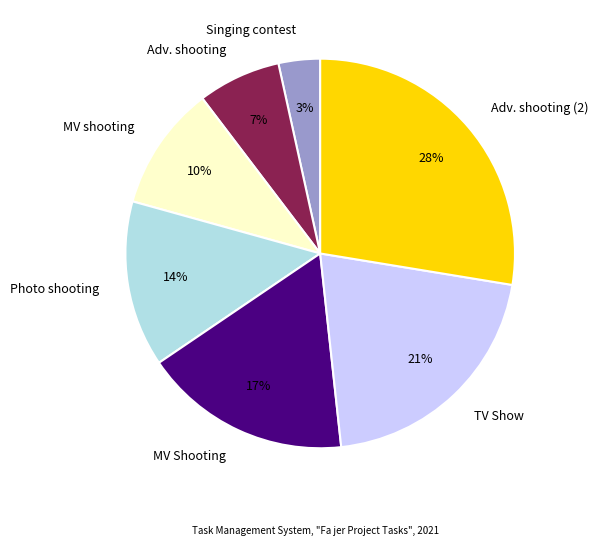

To the nearest percent, what is the average slice percentage?

14%